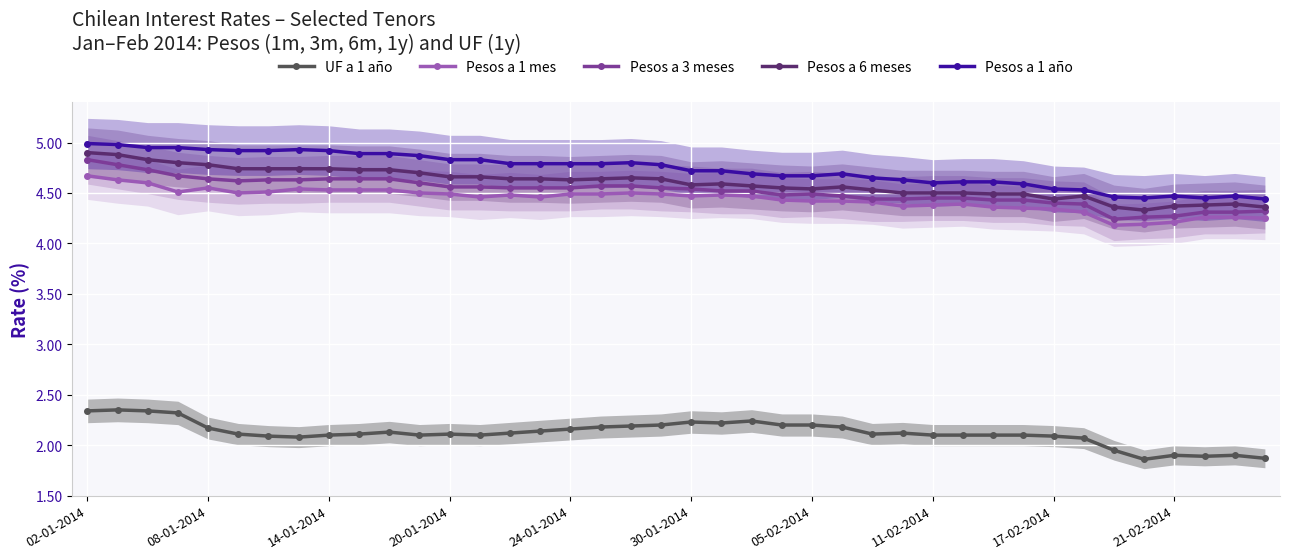

List the series in order of their peak value, highest first.

Pesos a 1 año, Pesos a 6 meses, Pesos a 3 meses, Pesos a 1 mes, UF a 1 año